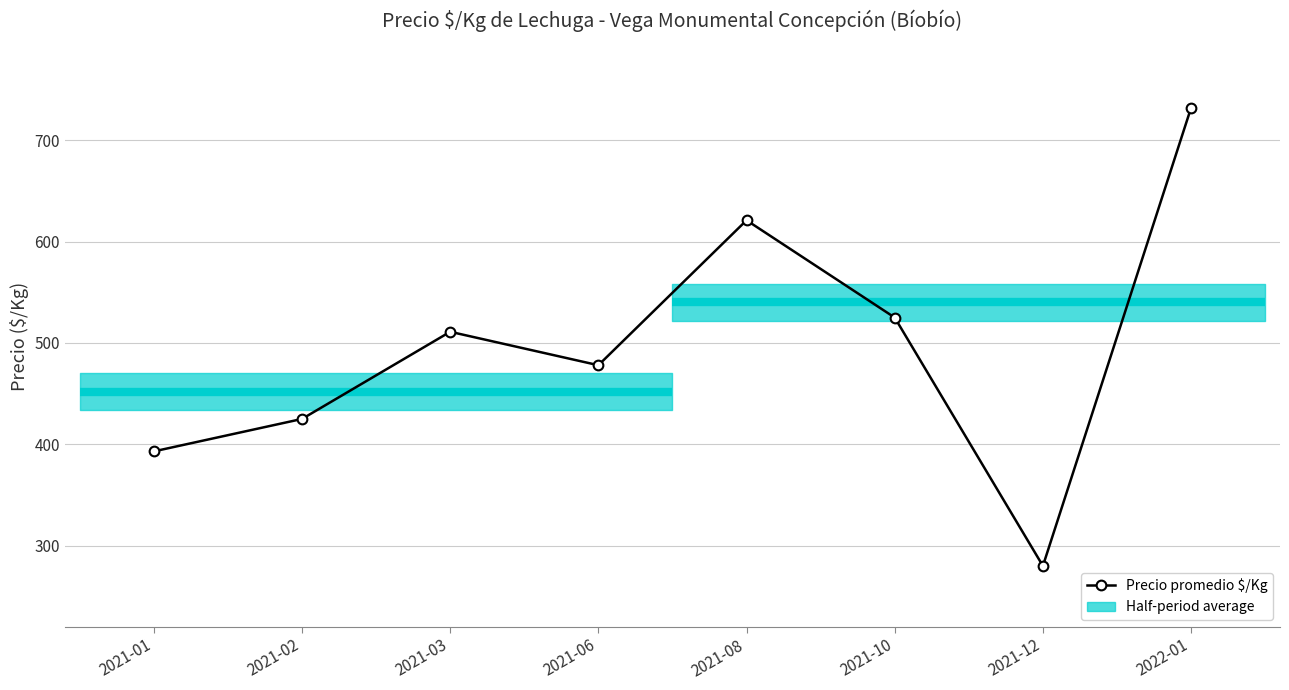

At which category does the data reach its first local valley?

2021-06